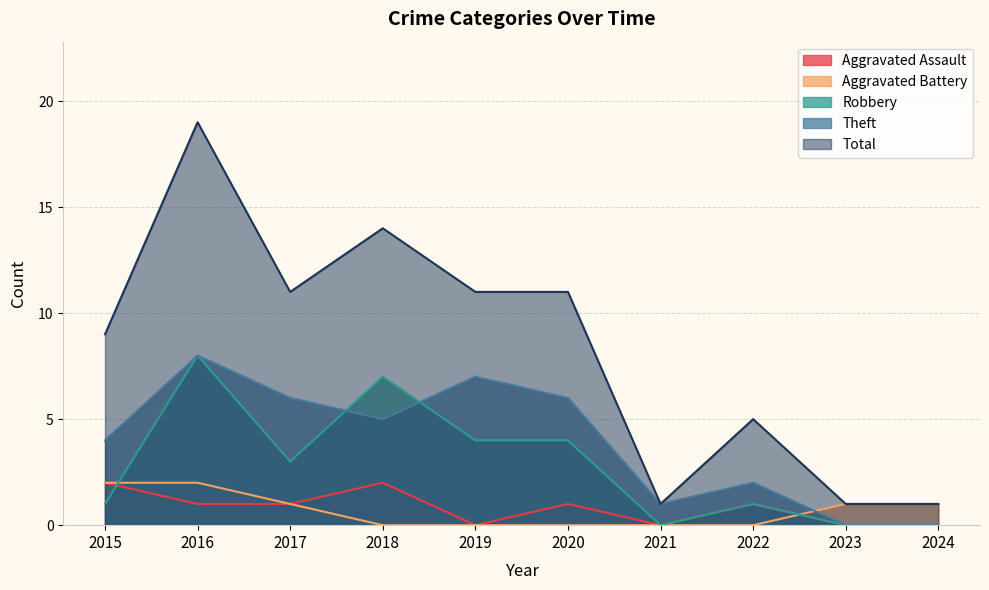

List the labels in order of Theft value, largest first.

2016, 2019, 2017, 2020, 2018, 2015, 2022, 2021, 2023, 2024